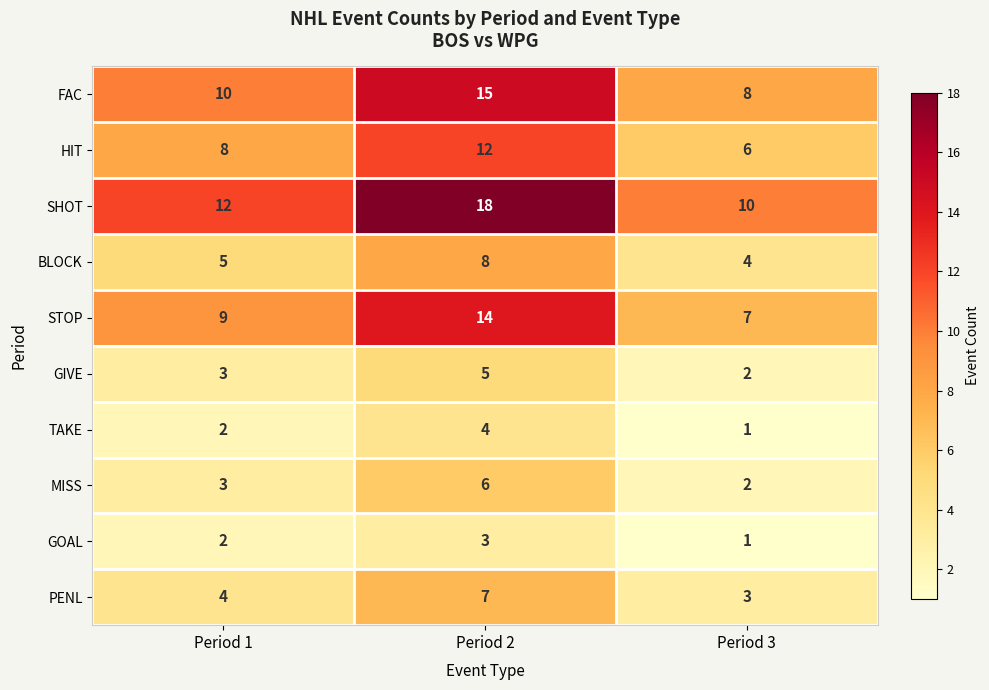

True or false: GOAL has a value of 3 at Period 2.

True